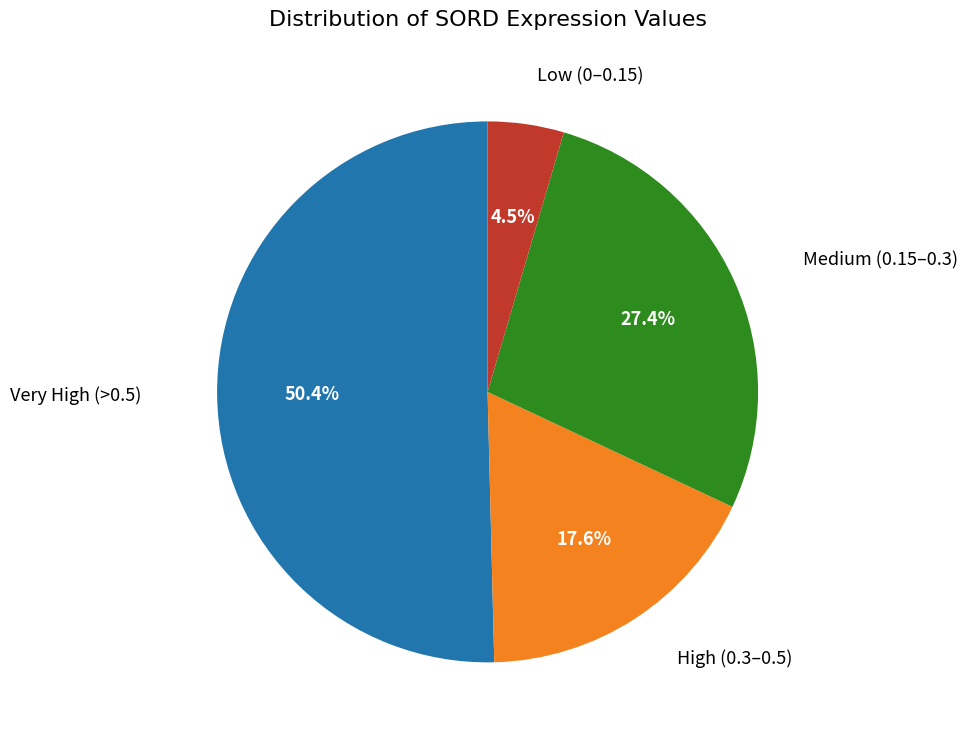

Is there a majority slice in this chart?

Yes